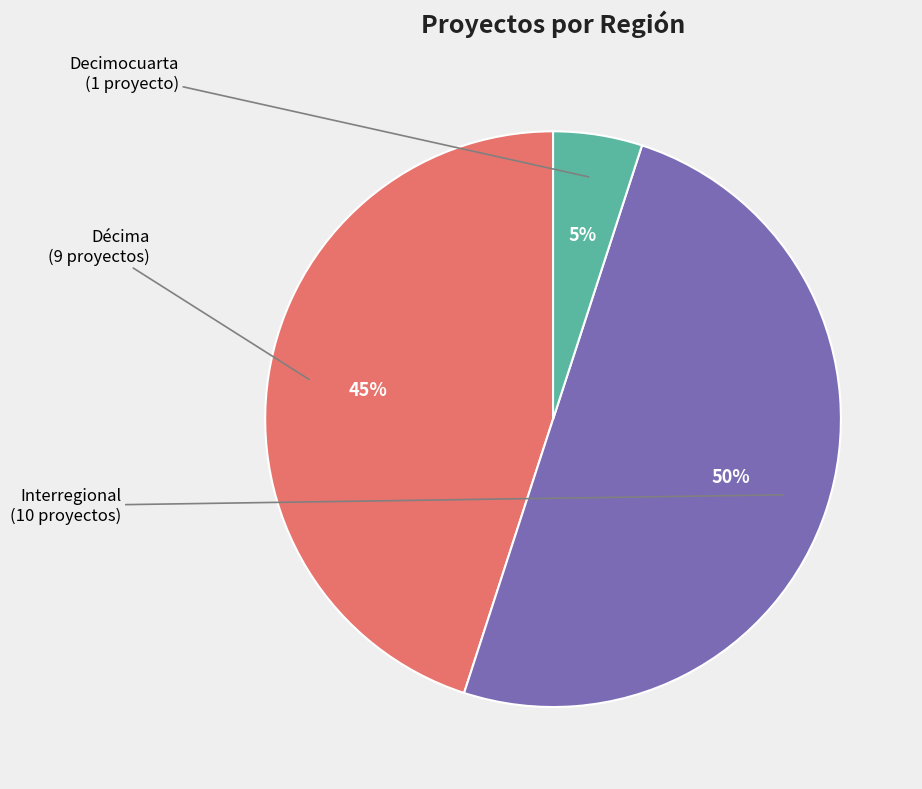

To the nearest percent, what is the difference between the largest and smallest slice percentages?

45%